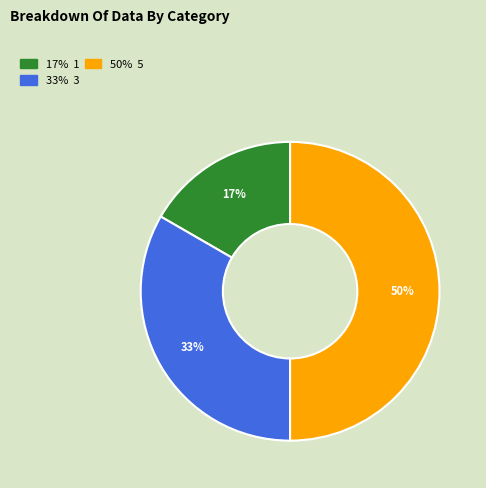

To the nearest percent, what is the average slice percentage?

33%